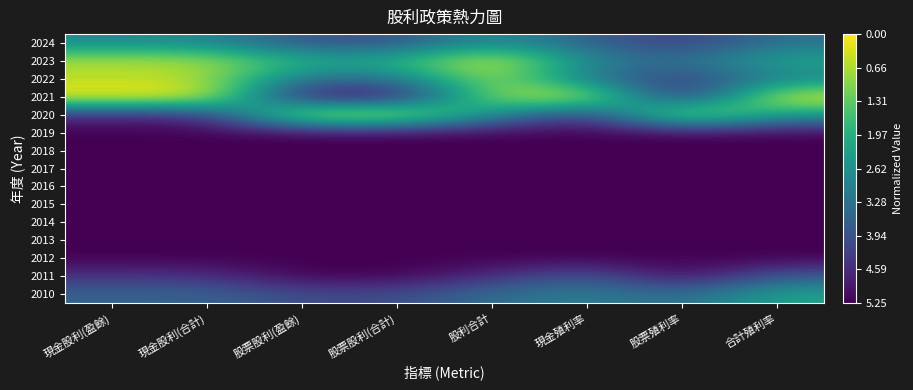

Reading left to right, extract all data points from this chart.

2024: 現金股利(盈餘)=0.5	現金股利(合計)=0.5	股票股利(盈餘)=0.2	股票股利(合計)=0.2	股利合計=0.5	現金殖利率=0.3	股票殖利率=0.2	合計殖利率=0.4
2023: 現金股利(盈餘)=0.9	現金股利(合計)=0.9	股票股利(盈餘)=0.6	股票股利(合計)=0.6	股利合計=1.0	現金殖利率=0.5	股票殖利率=0.4	合計殖利率=0.6
2022: 現金股利(盈餘)=0.9	現金股利(合計)=0.9	股票股利(盈餘)=0.4	股票股利(合計)=0.4	股利合計=0.9	現金殖利率=0.4	股票殖利率=0.2	合計殖利率=0.4
2021: 現金股利(盈餘)=1.0	現金股利(合計)=1.0	股票股利(盈餘)=0.0	股票股利(合計)=0.0	股利合計=0.8	現金殖利率=1.0	股票殖利率=0.0	合計殖利率=1.0
2020: 現金股利(盈餘)=0.1	現金股利(合計)=0.1	股票股利(盈餘)=1.0	股票股利(合計)=1.0	股利合計=0.5	現金殖利率=0.1	股票殖利率=1.0	合計殖利率=0.5
2019: 現金股利(盈餘)=0.0	現金股利(合計)=0.0	股票股利(盈餘)=0.0	股票股利(合計)=0.0	股利合計=0.0	現金殖利率=0.0	股票殖利率=0.0	合計殖利率=0.0
2018: 現金股利(盈餘)=0.0	現金股利(合計)=0.0	股票股利(盈餘)=0.0	股票股利(合計)=0.0	股利合計=0.0	現金殖利率=0.0	股票殖利率=0.0	合計殖利率=0.0
2017: 現金股利(盈餘)=0.0	現金股利(合計)=0.0	股票股利(盈餘)=0.0	股票股利(合計)=0.0	股利合計=0.0	現金殖利率=0.0	股票殖利率=0.0	合計殖利率=0.0
2016: 現金股利(盈餘)=0.0	現金股利(合計)=0.0	股票股利(盈餘)=0.0	股票股利(合計)=0.0	股利合計=0.0	現金殖利率=0.0	股票殖利率=0.0	合計殖利率=0.0
2015: 現金股利(盈餘)=0.0	現金股利(合計)=0.0	股票股利(盈餘)=0.0	股票股利(合計)=0.0	股利合計=0.0	現金殖利率=0.0	股票殖利率=0.0	合計殖利率=0.0
2014: 現金股利(盈餘)=0.0	現金股利(合計)=0.0	股票股利(盈餘)=0.0	股票股利(合計)=0.0	股利合計=0.0	現金殖利率=0.0	股票殖利率=0.0	合計殖利率=0.0
2013: 現金股利(盈餘)=0.0	現金股利(合計)=0.0	股票股利(盈餘)=0.0	股票股利(合計)=0.0	股利合計=0.0	現金殖利率=0.0	股票殖利率=0.0	合計殖利率=0.0
2012: 現金股利(盈餘)=0.0	現金股利(合計)=0.0	股票股利(盈餘)=0.0	股票股利(合計)=0.0	股利合計=0.0	現金殖利率=0.0	股票殖利率=0.0	合計殖利率=0.0
2011: 現金股利(盈餘)=0.1	現金股利(合計)=0.1	股票股利(盈餘)=0.0	股票股利(合計)=0.0	股利合計=0.1	現金殖利率=0.3	股票殖利率=0.0	合計殖利率=0.3
2010: 現金股利(盈餘)=0.3	現金股利(合計)=0.3	股票股利(盈餘)=0.2	股票股利(合計)=0.2	股利合計=0.4	現金殖利率=0.4	股票殖利率=0.3	合計殖利率=0.6